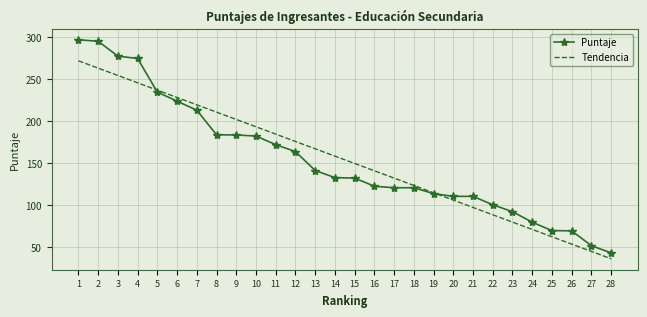

Rank the series by their maximum value, from highest to lowest.

Puntaje, Tendencia